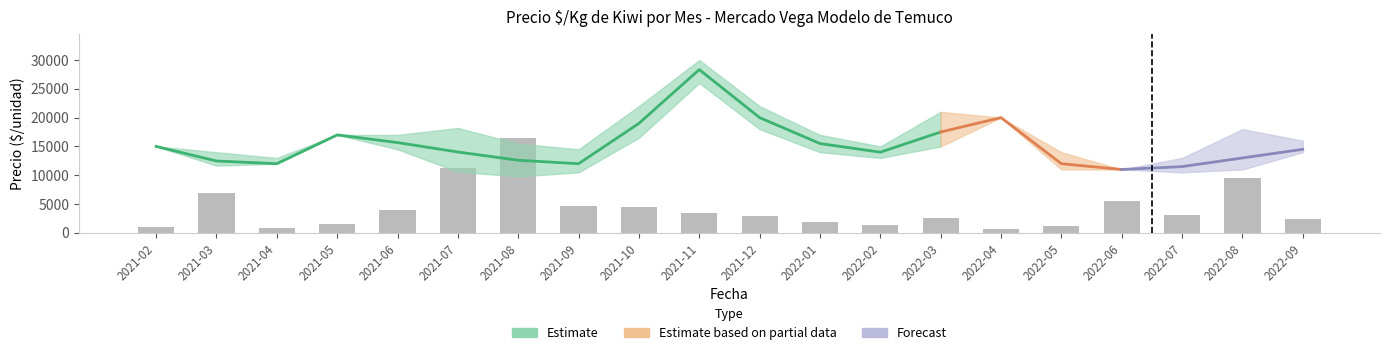

Are the bars grouped side by side (vs. stacked)?

No